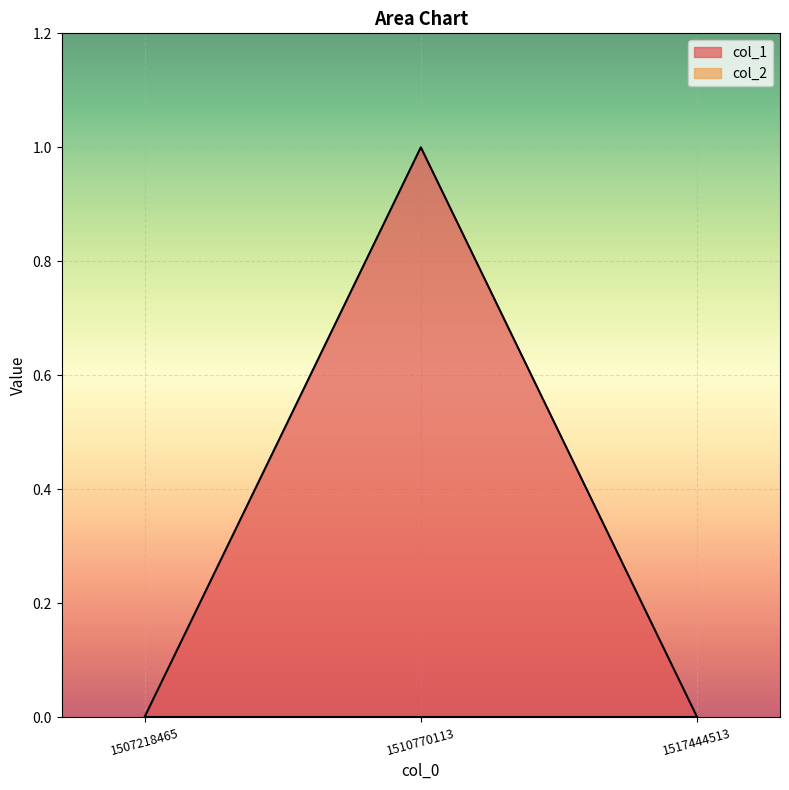

List the labels in order of value, smallest first.

1507218465, 1517444513, 1510770113